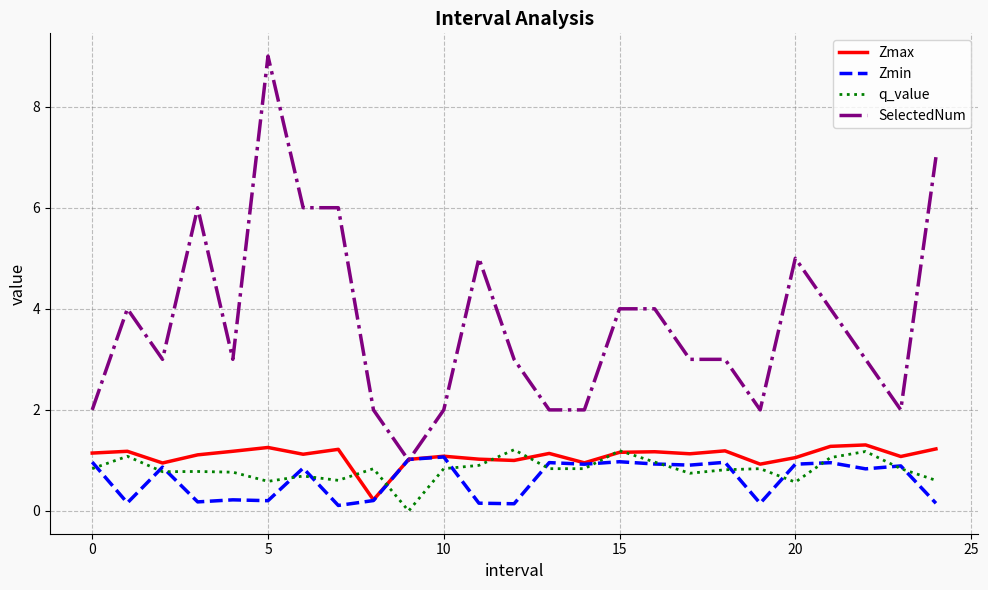

Which series has the largest total across all categories?

SelectedNum